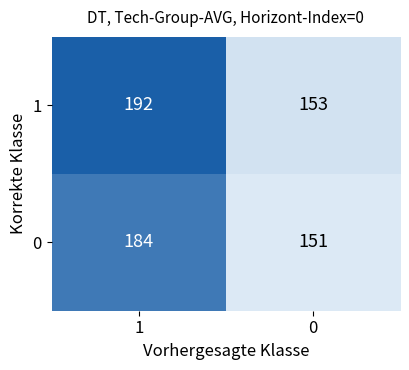

What is the sum of all 1 values?

345